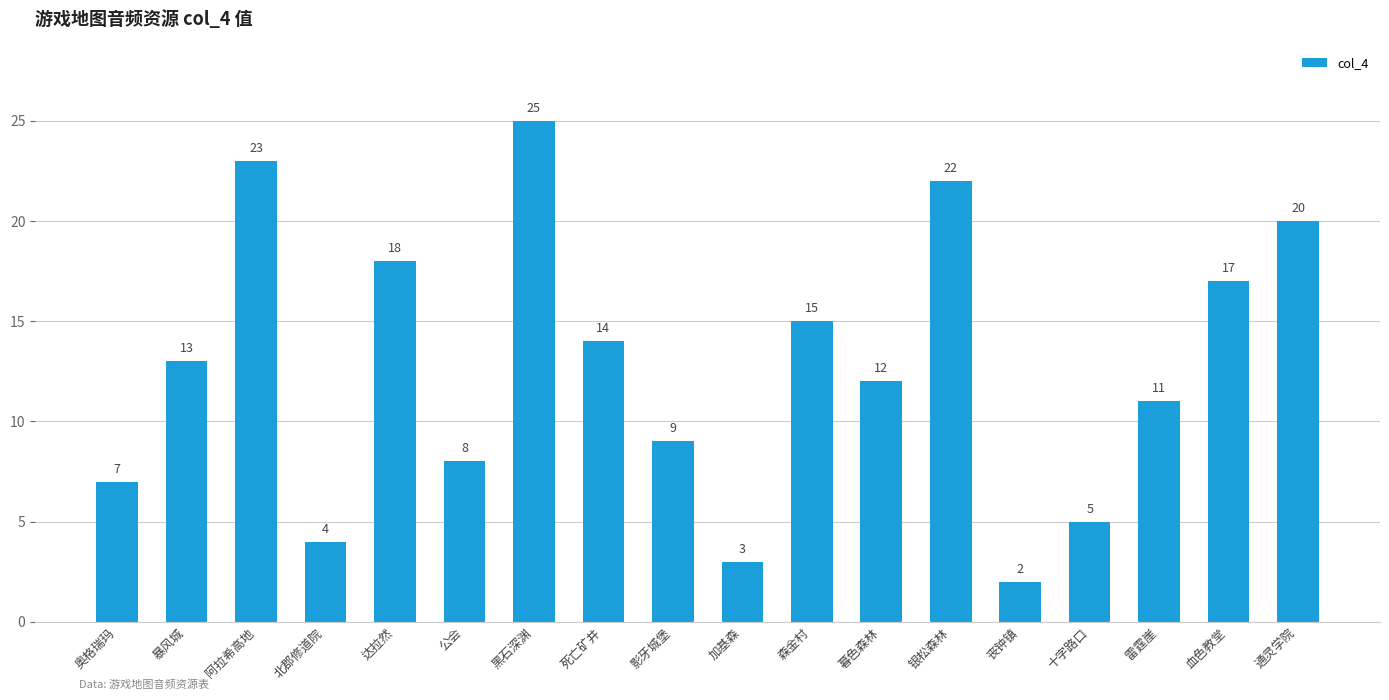

Which category has the highest value across all series?

黑石深渊